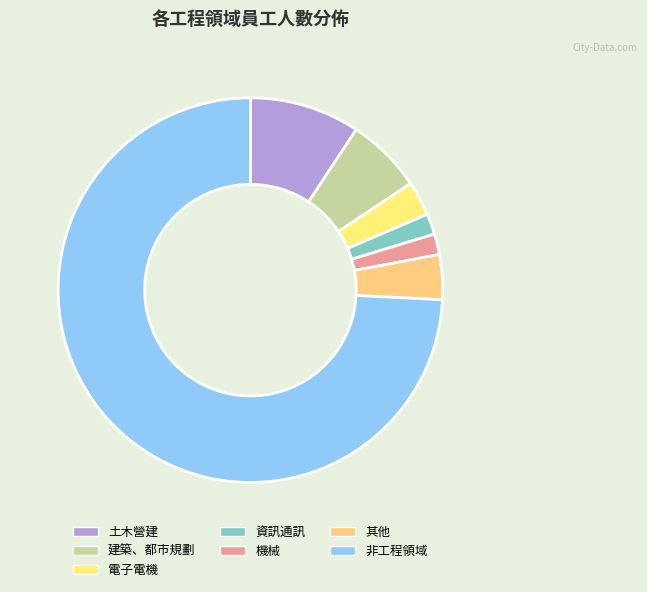

The 非工程領域 slice represents 74% of the pie. True or false?

True